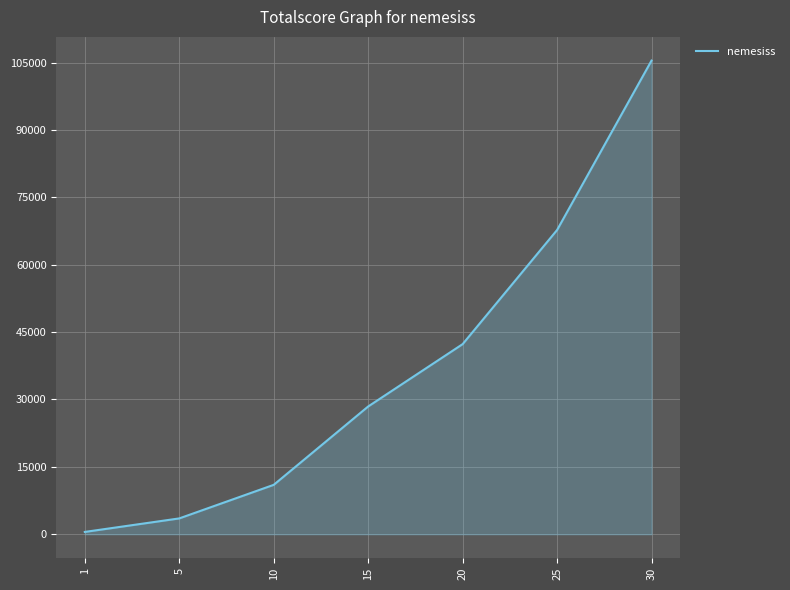

List the labels in order of value, largest first.

30, 25, 20, 15, 10, 5, 1